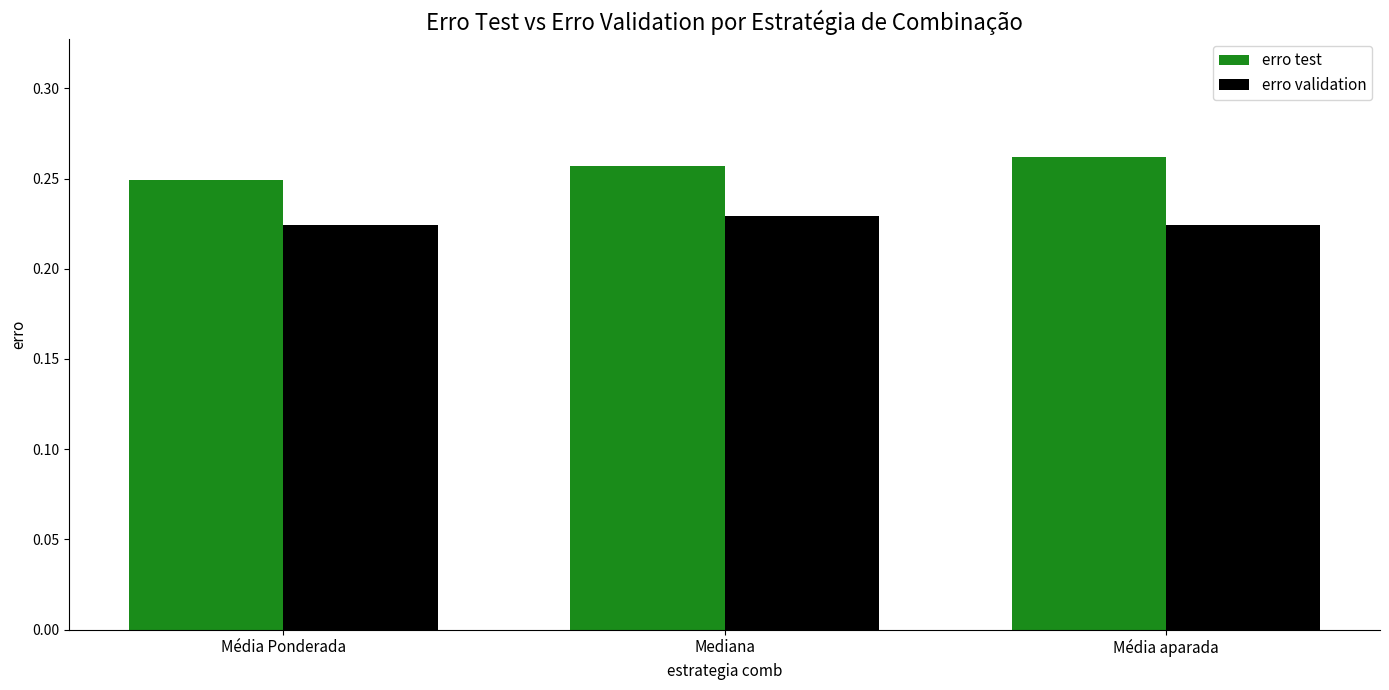

At which label is erro test closest to 0?

Média Ponderada